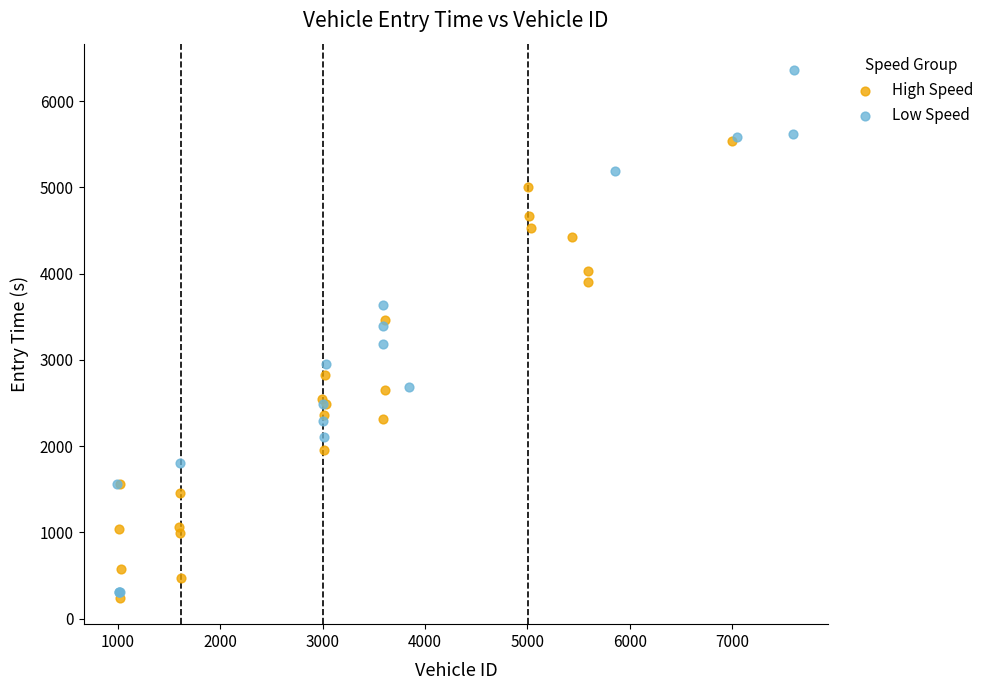

Which series reaches the maximum Y coordinate?

Low Speed